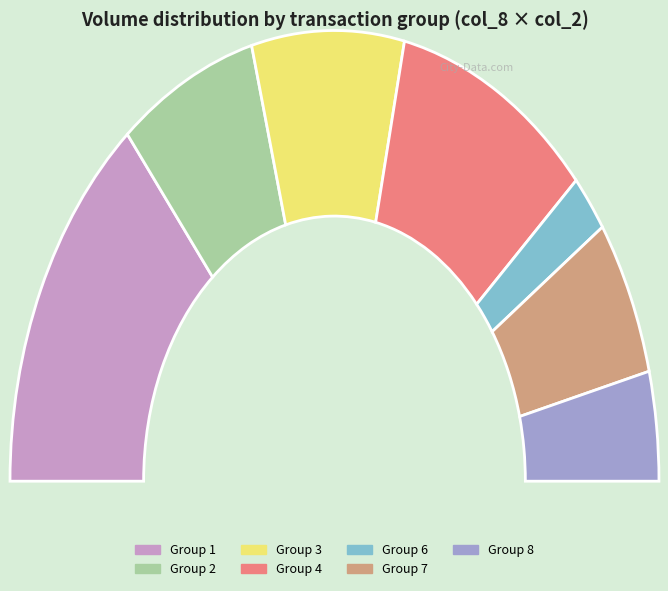

Is there a majority slice in this chart?

No